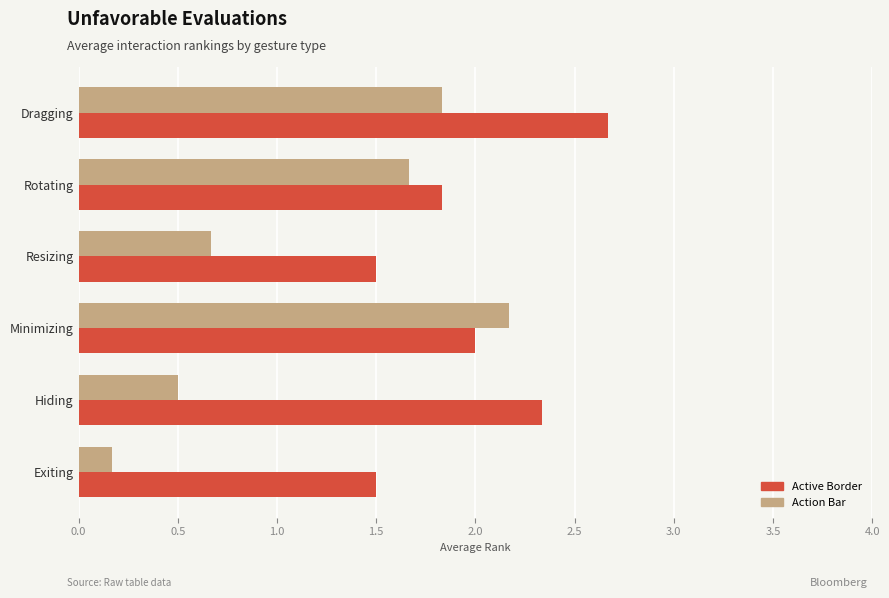

List the series in order of their peak value, lowest first.

Action Bar, Active Border